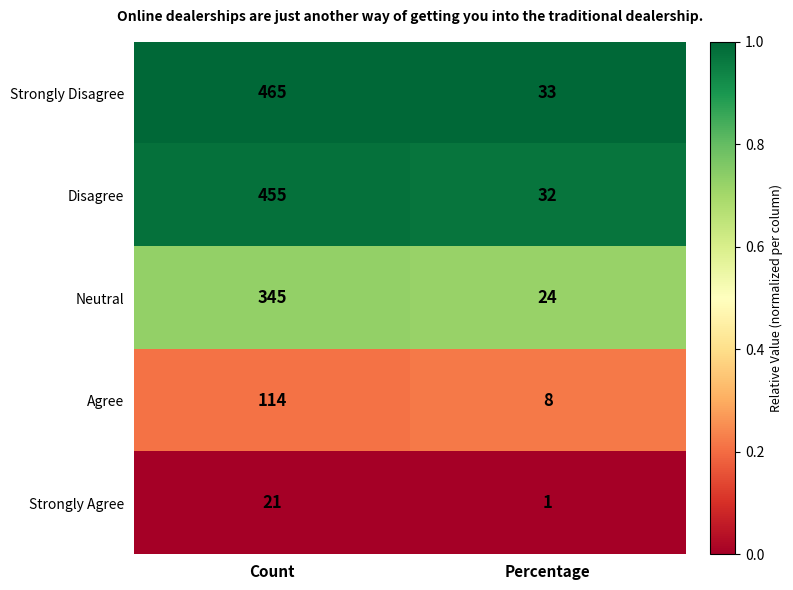

The value of Strongly Disagree at Count is 465. True or false?

True